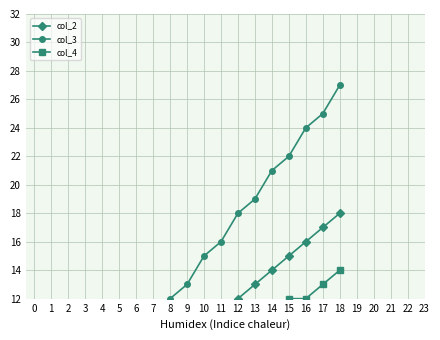

What is the maximum value shown in the chart?

27